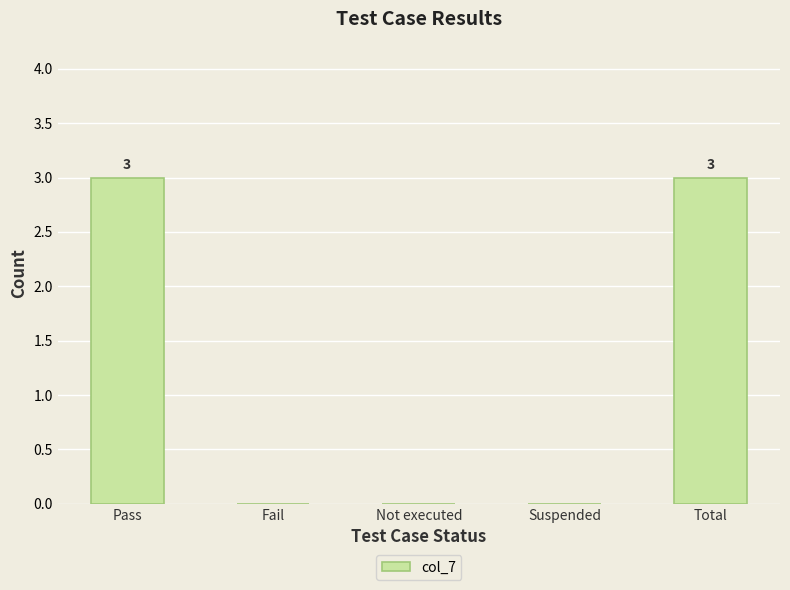

What is the change in value from Not executed to Total?

+3